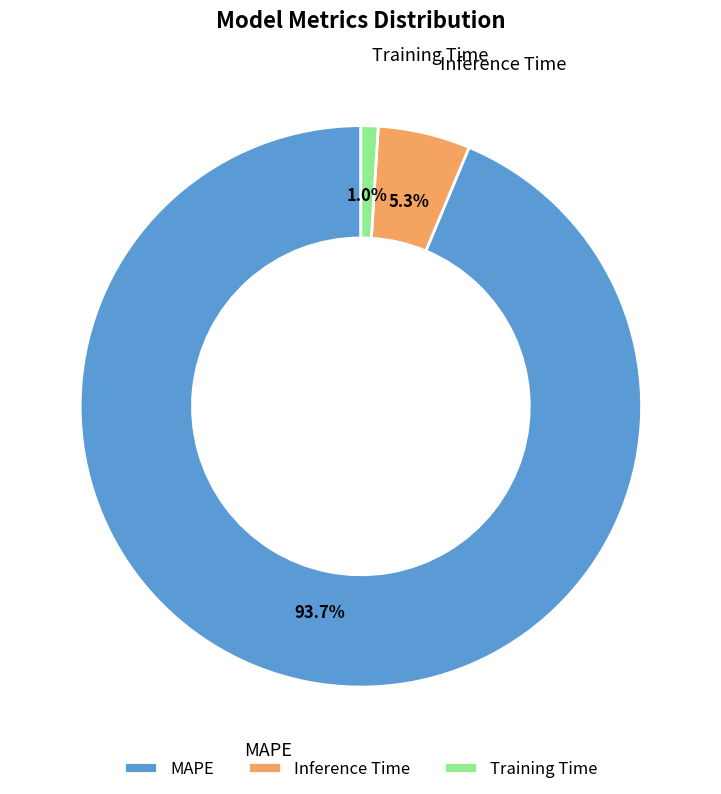

Rank the categories by value from lowest to highest.

Training Time, Inference Time, MAPE